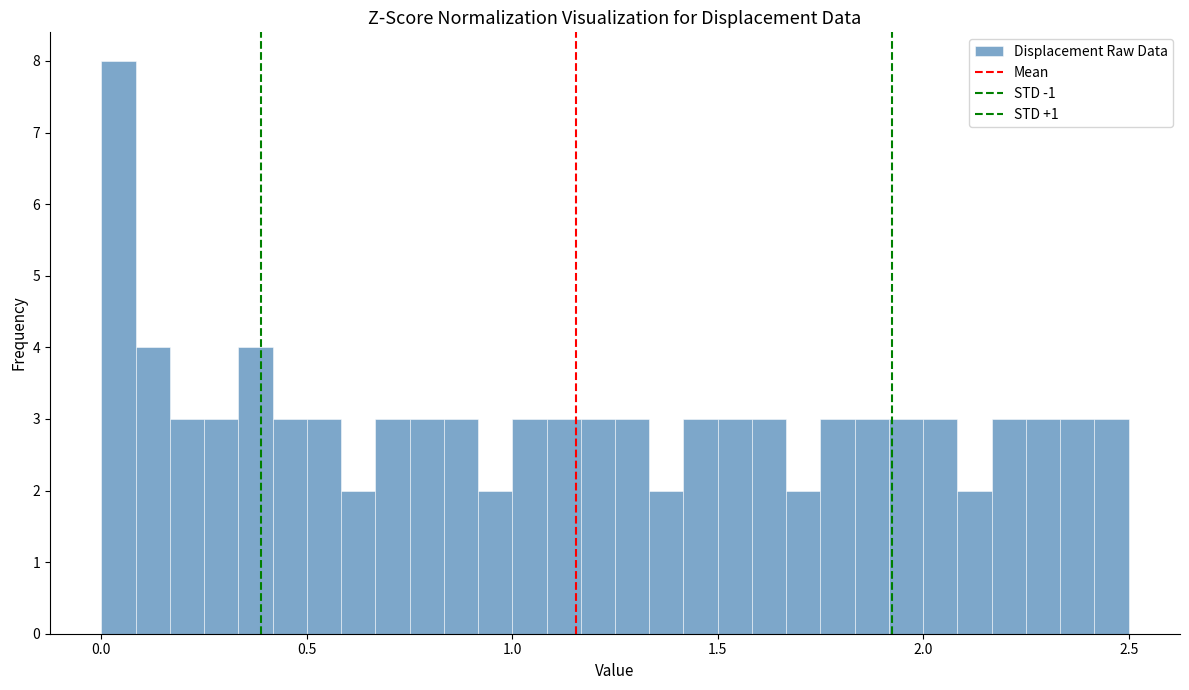

Around what value on the x-axis is the tallest bar? Give the approximate position of its centre, as read against the axis.

0.05